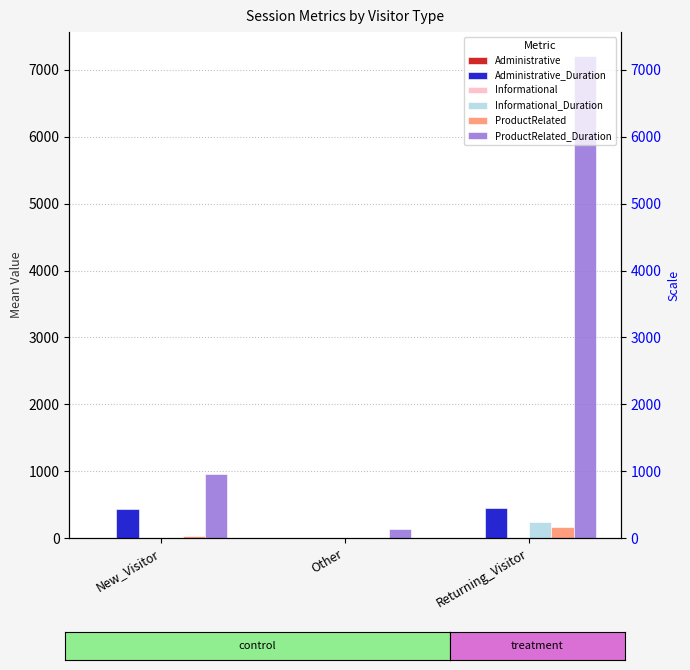

What is the difference between the maximum and minimum values in the Informational series?

2.4